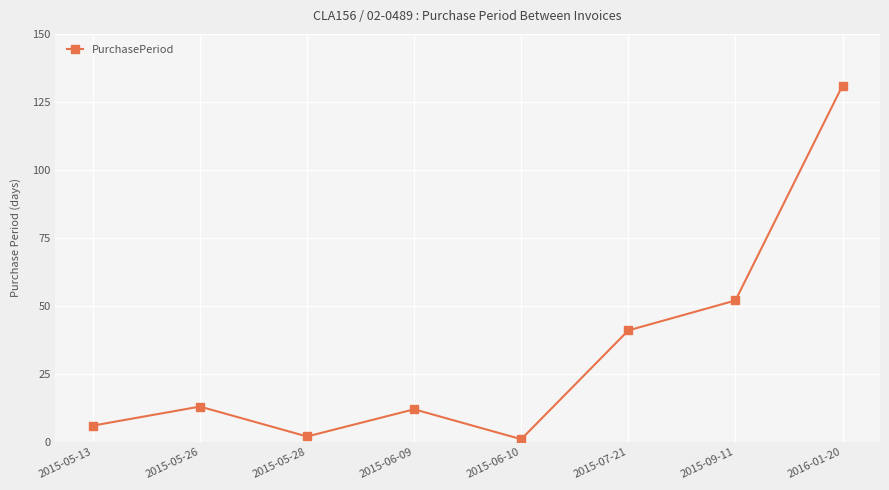

Where is the first local minimum?

2015-05-28